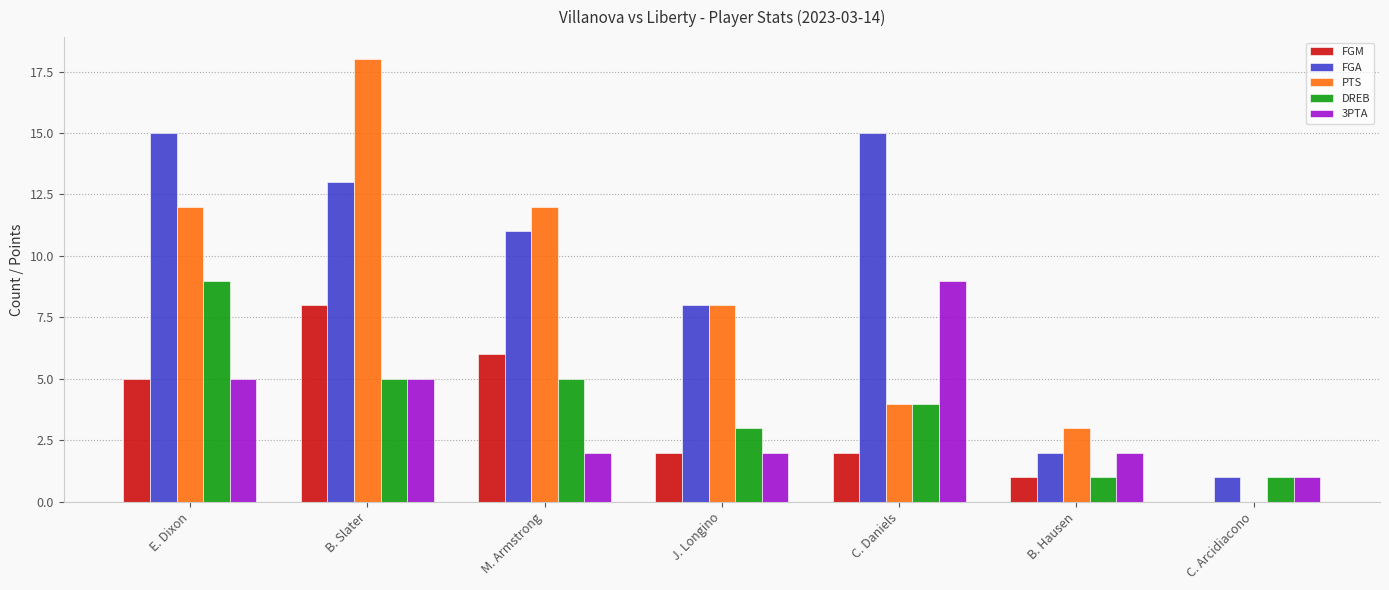

What is the highest value of the FGA series?

15